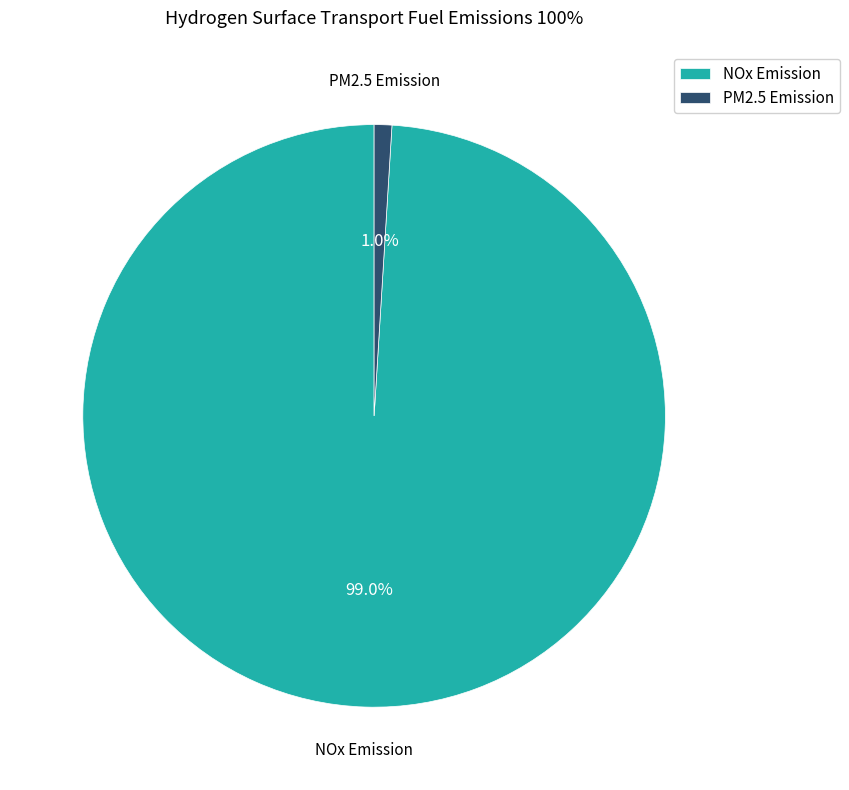

To the nearest percent, what is the combined percentage of PM2.5 Emission and NOx Emission?

100%